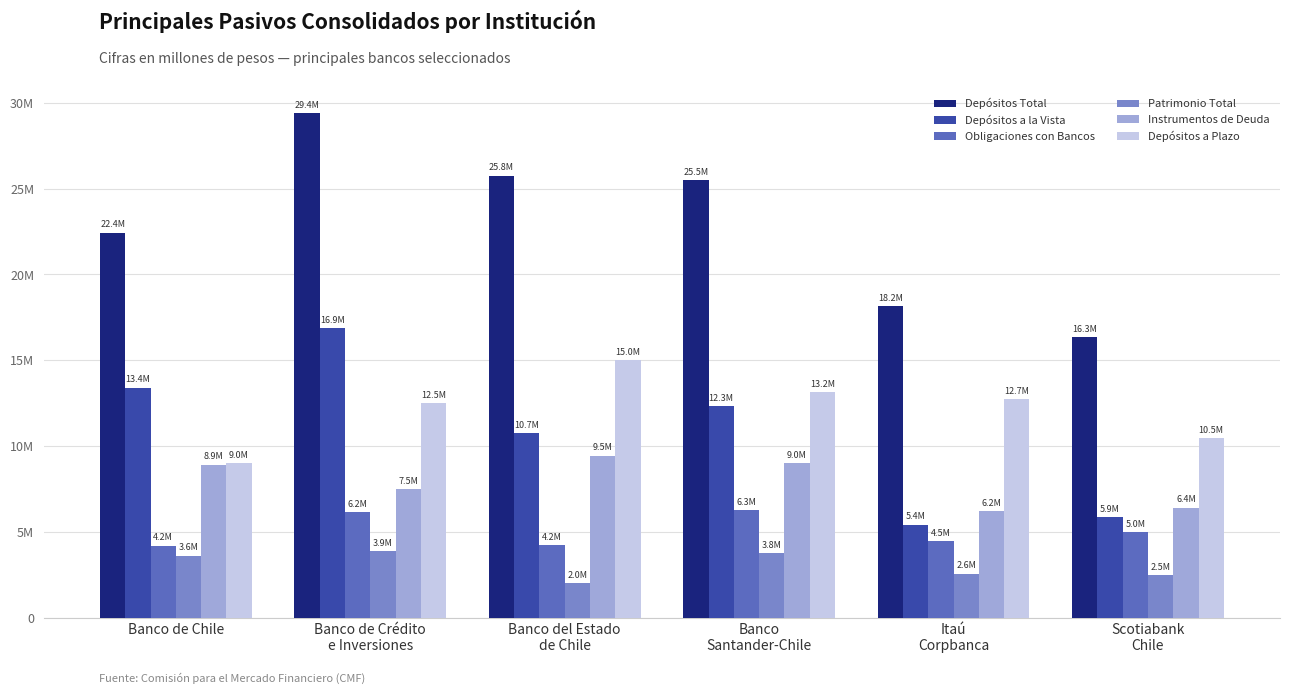

Are the bars grouped side by side (vs. stacked)?

Yes